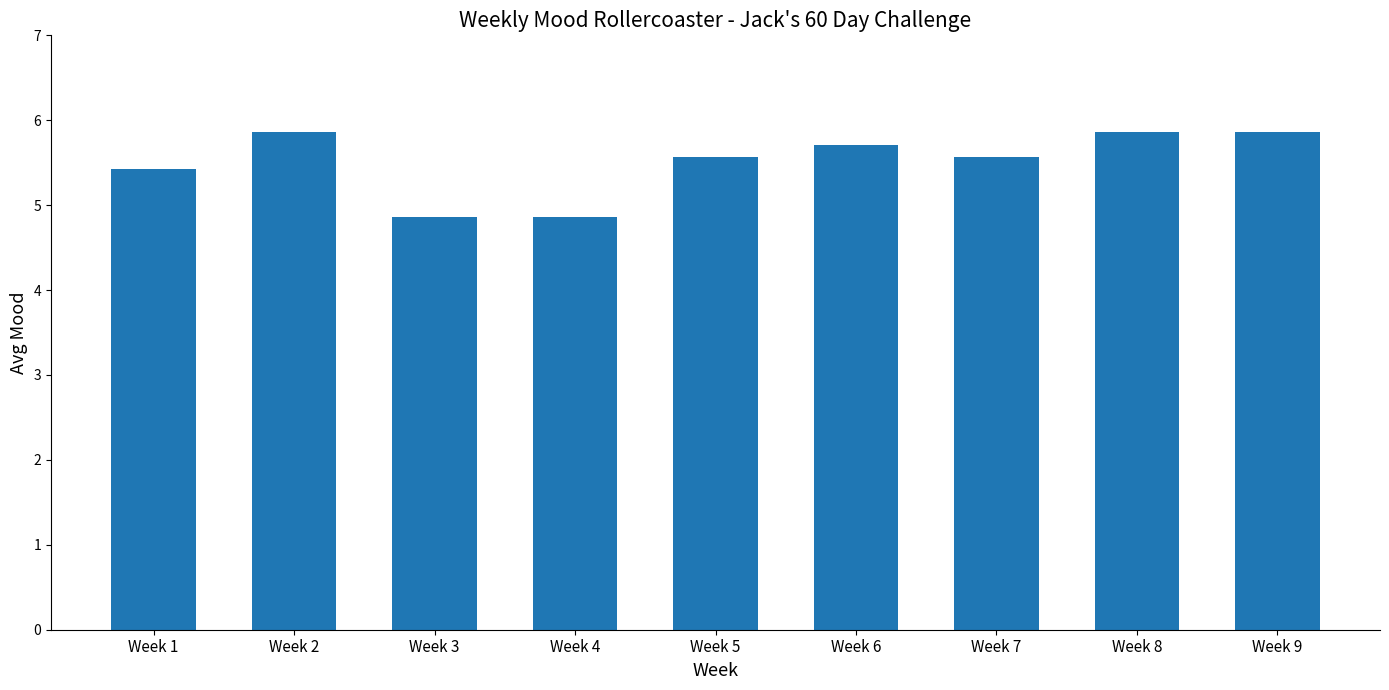

Are the bars grouped side by side (vs. stacked)?

No